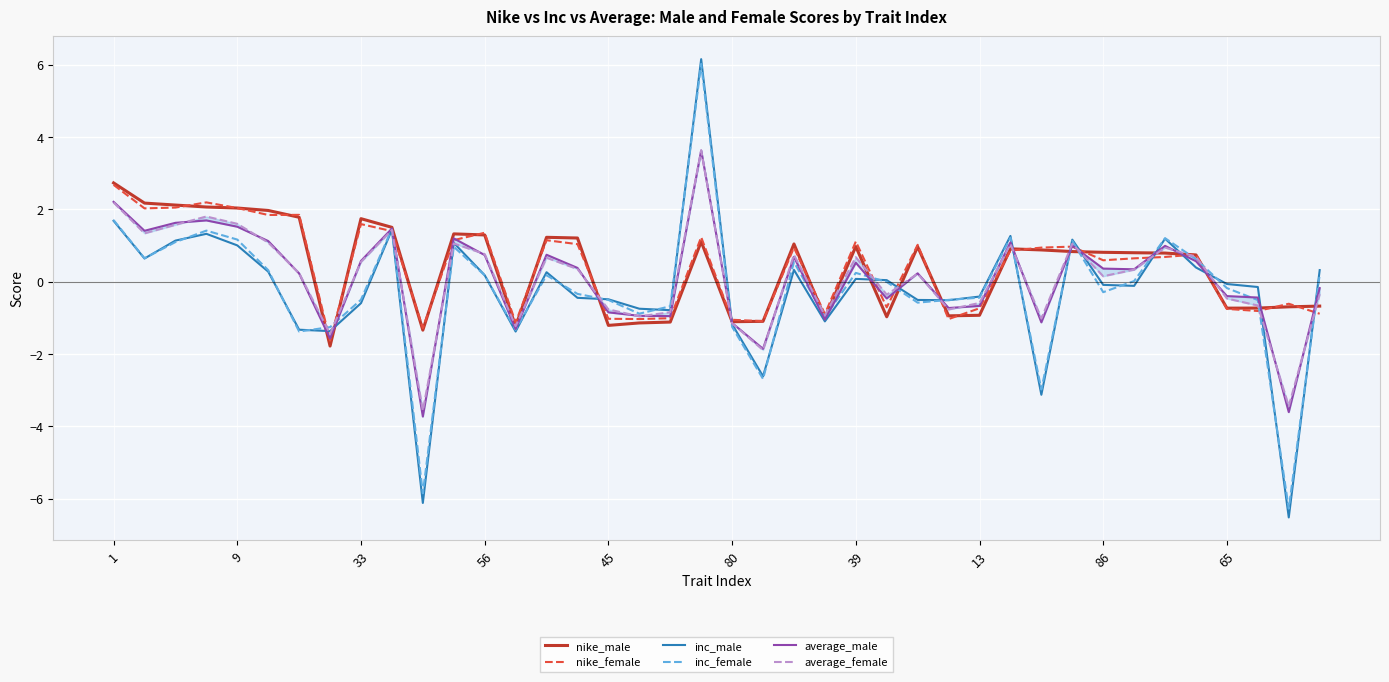

True or false: nike_female has a value of 1.1 at 39.

True